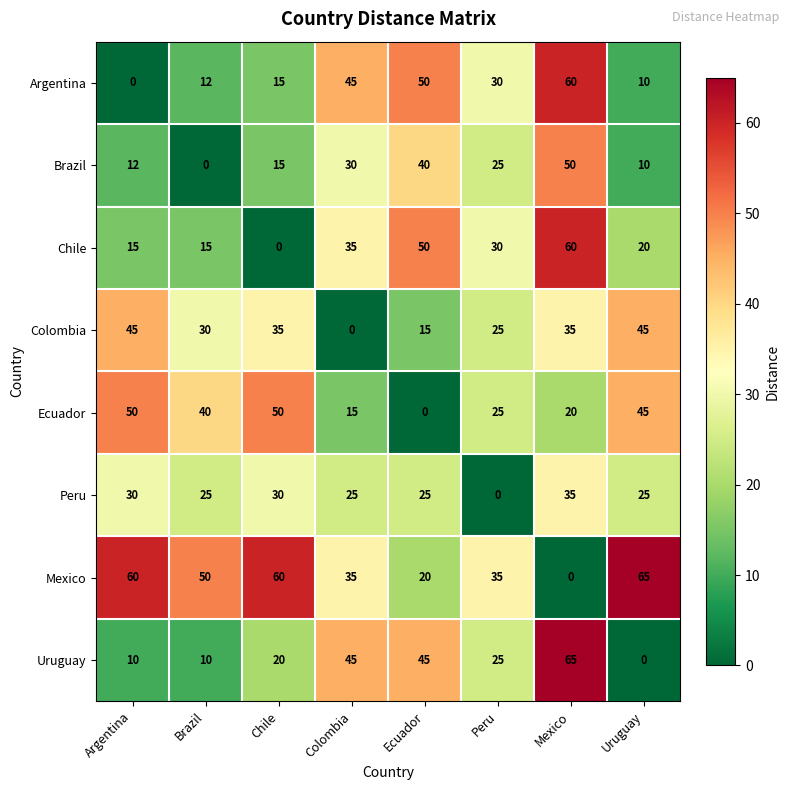

What is the difference between the second highest and minimum values in the Ecuador series?

50